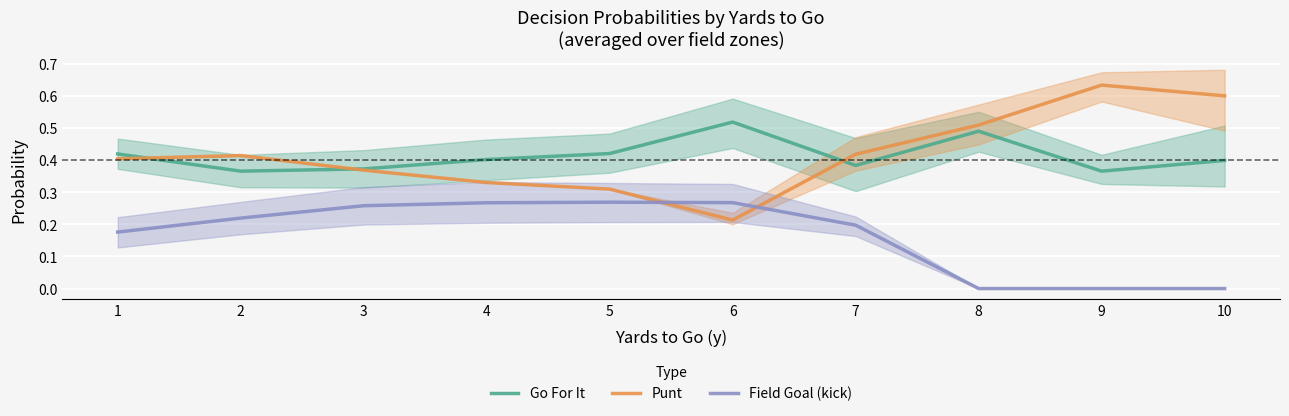

True or false: Go For It and Punt cross at least once.

True